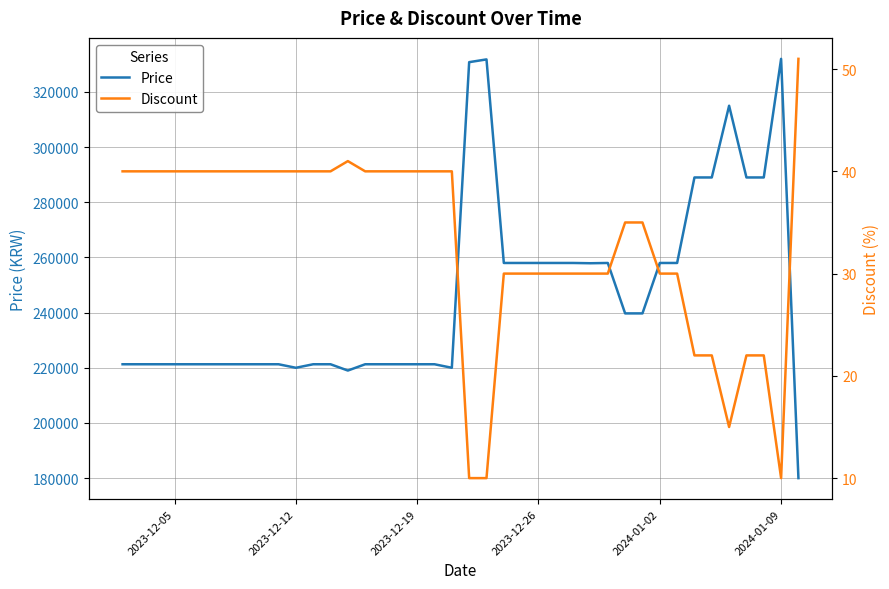

What are all the series names shown in the legend?

Price, Discount